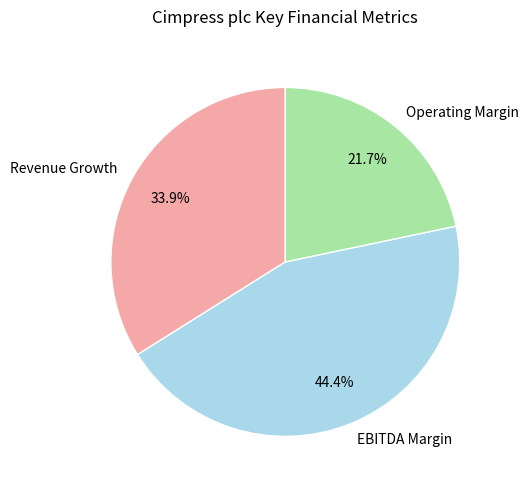

Is Revenue Growth the majority of the pie?

No